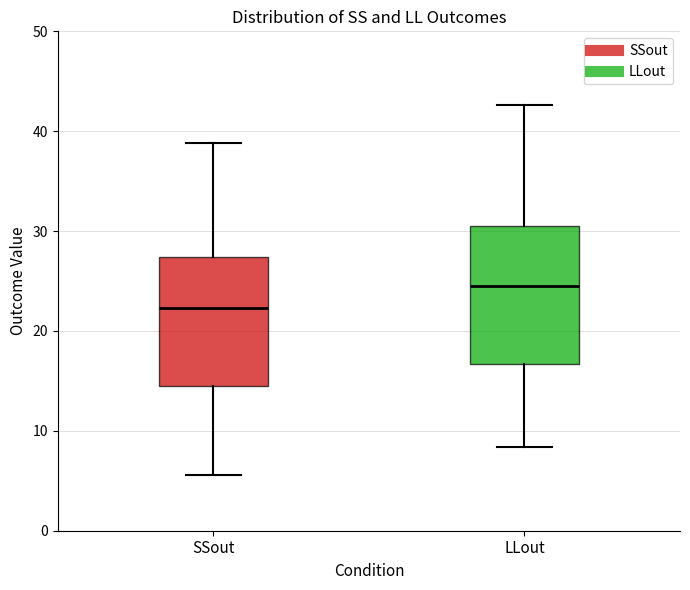

Where is the lower edge of the box for LLout on the y-axis? The values are not printed on the chart, so give them approximately, as read against the axis.

17